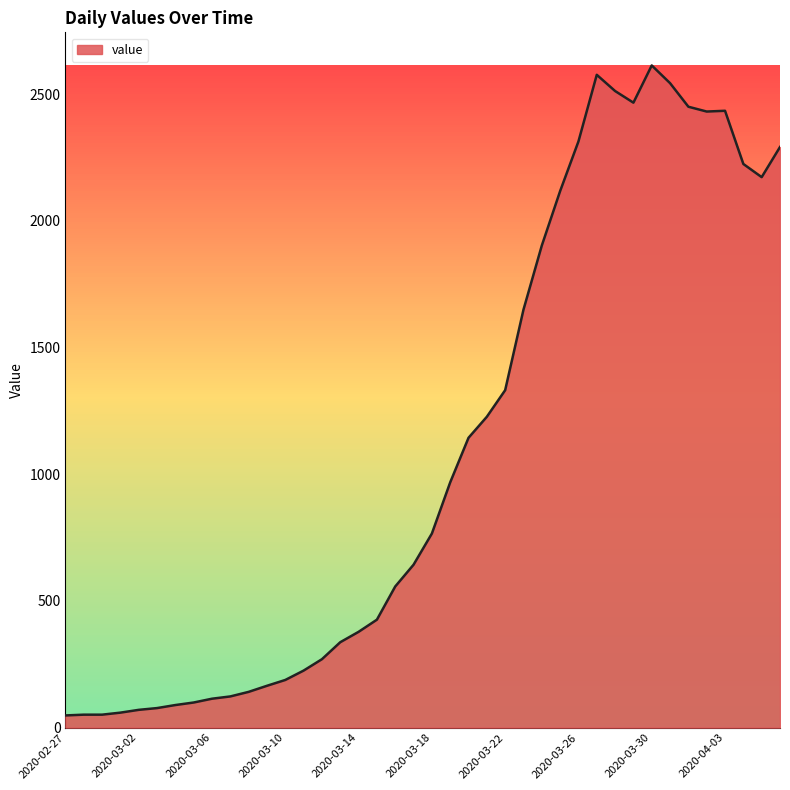

What is the maximum value shown in the chart?

2614